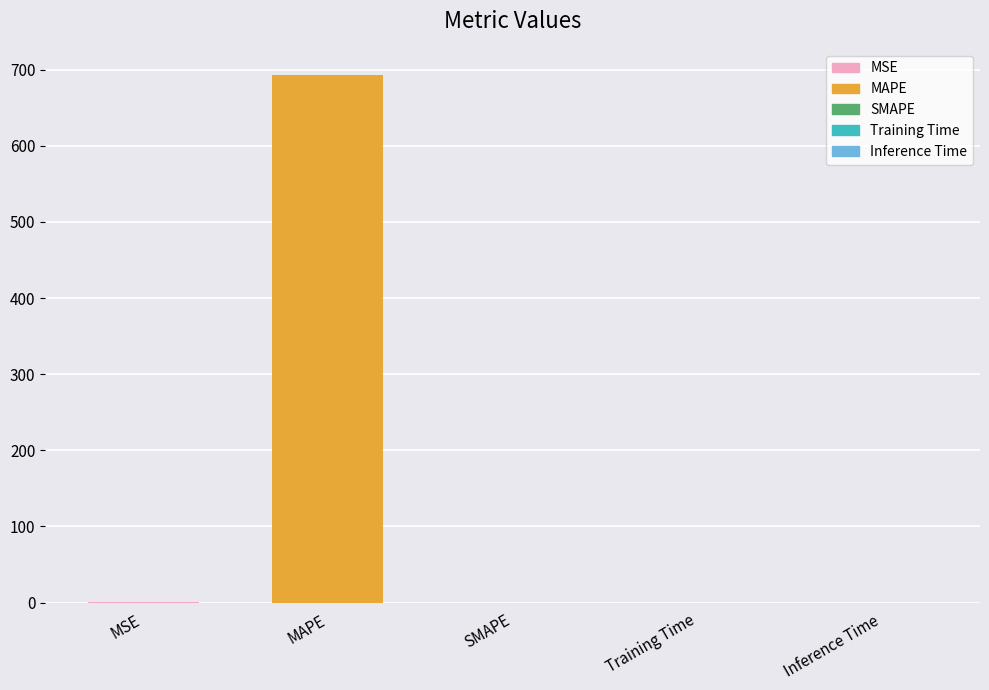

What is the greatest value displayed?

692.7